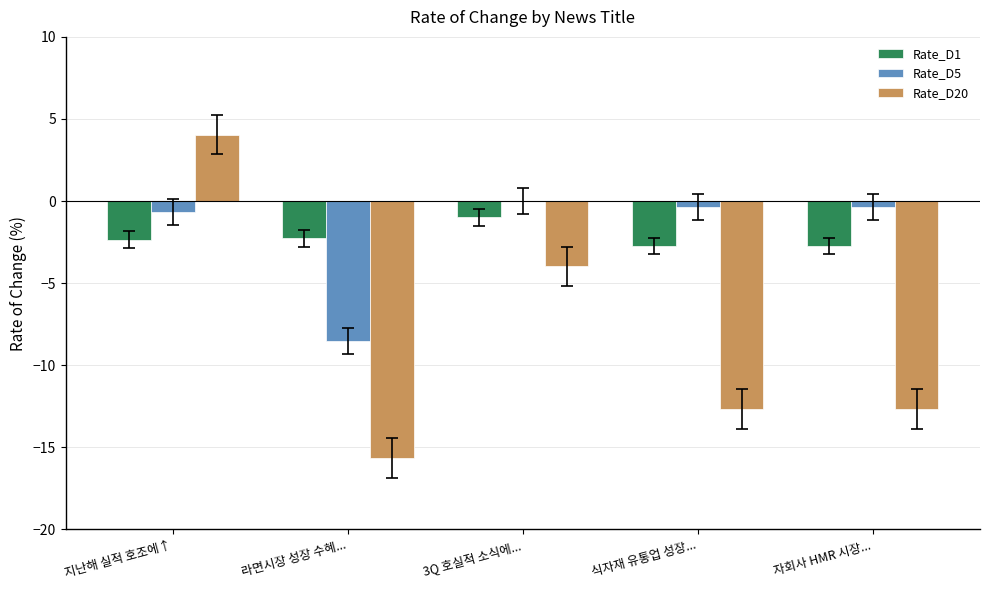

What are all the series names shown in the legend?

Rate_D1, Rate_D5, Rate_D20